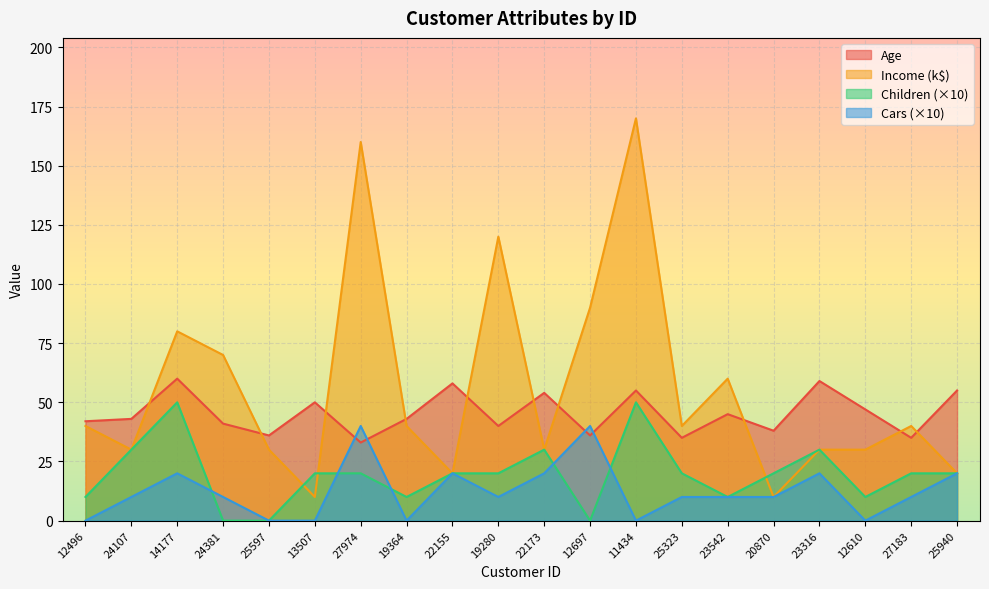

What is the label of the 20th point from the left?

25940